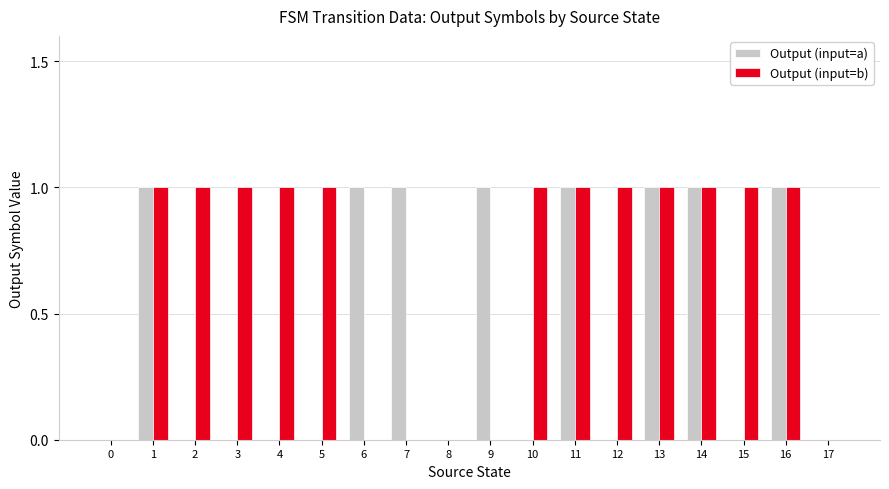

True or false: Output (input=a) has a value of 0 at 8.

True